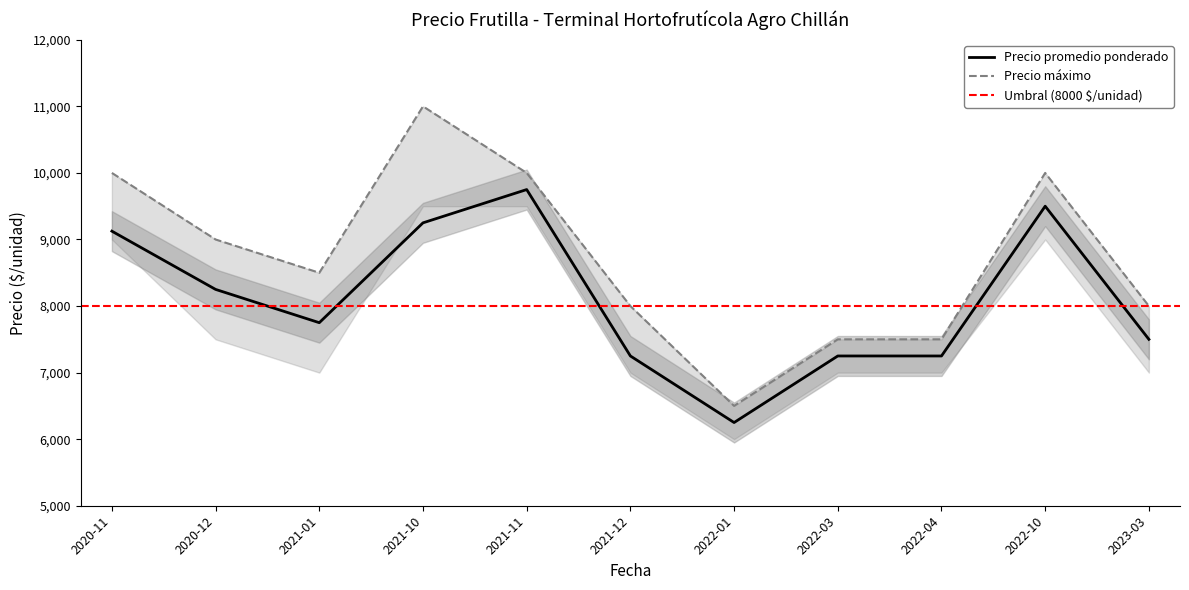

How many data points does each series have?

11